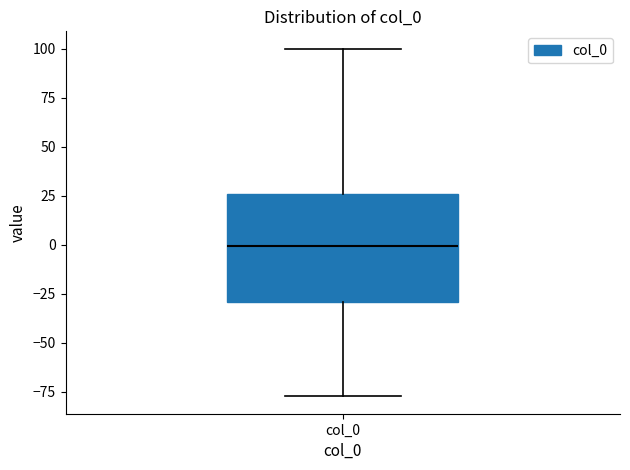

Read this box plot against the y-axis: the position of the median line, the range covered by the box, and the ends of both whiskers. The values are not printed on the chart, so give them approximately, as read against the axis.

median 0, box -30 to 25, whiskers -75 to 100